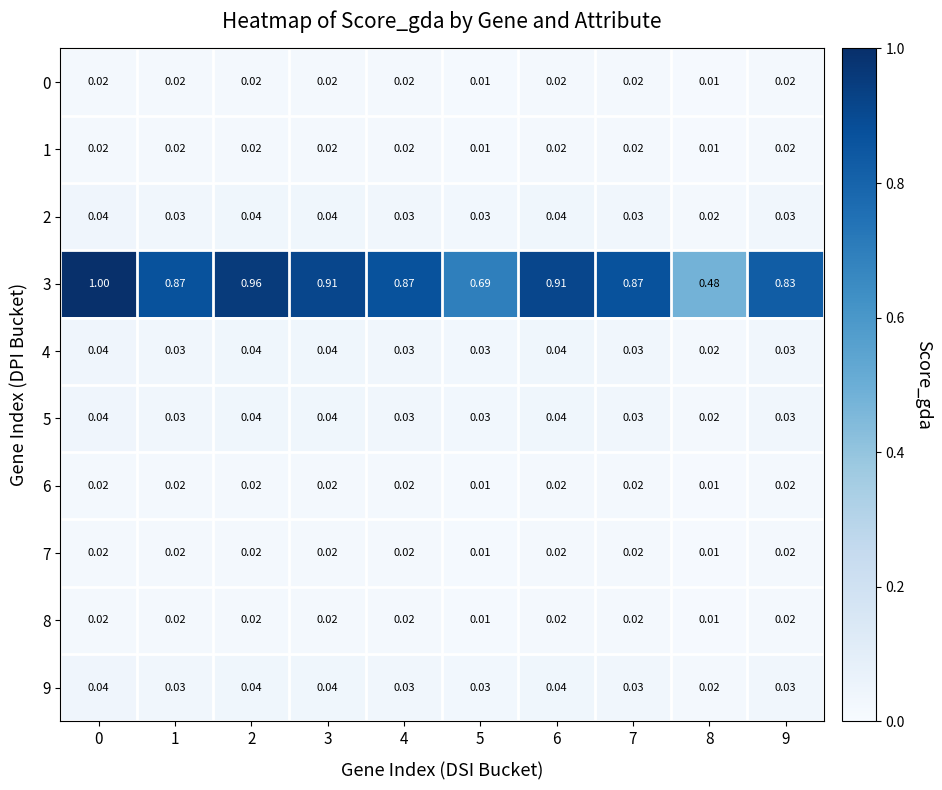

Between 2 and 3, which series saw the biggest shift?

3